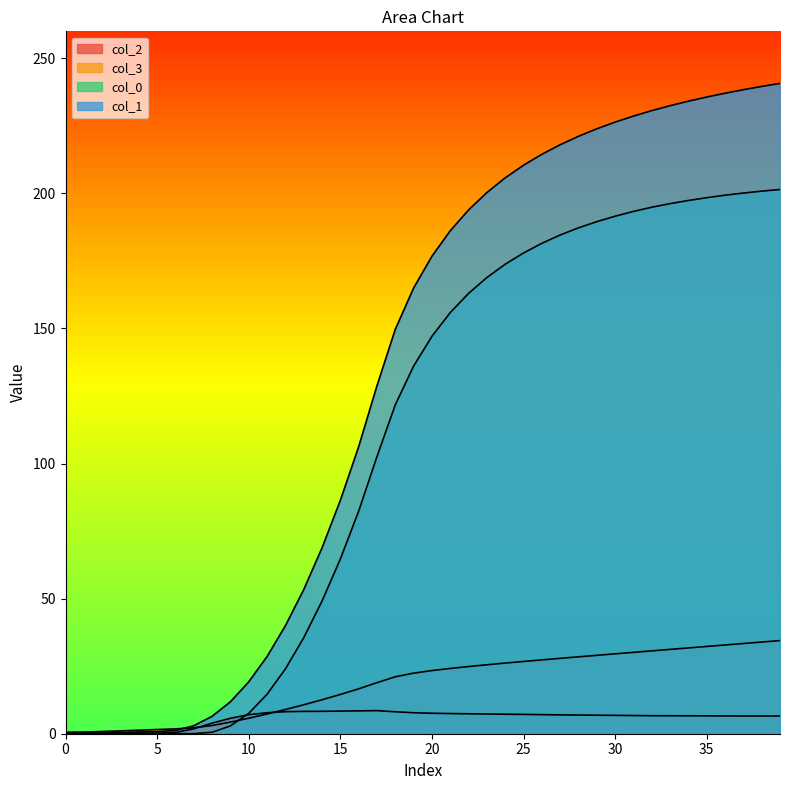

Does the chart display data point markers on the line(s)?

No